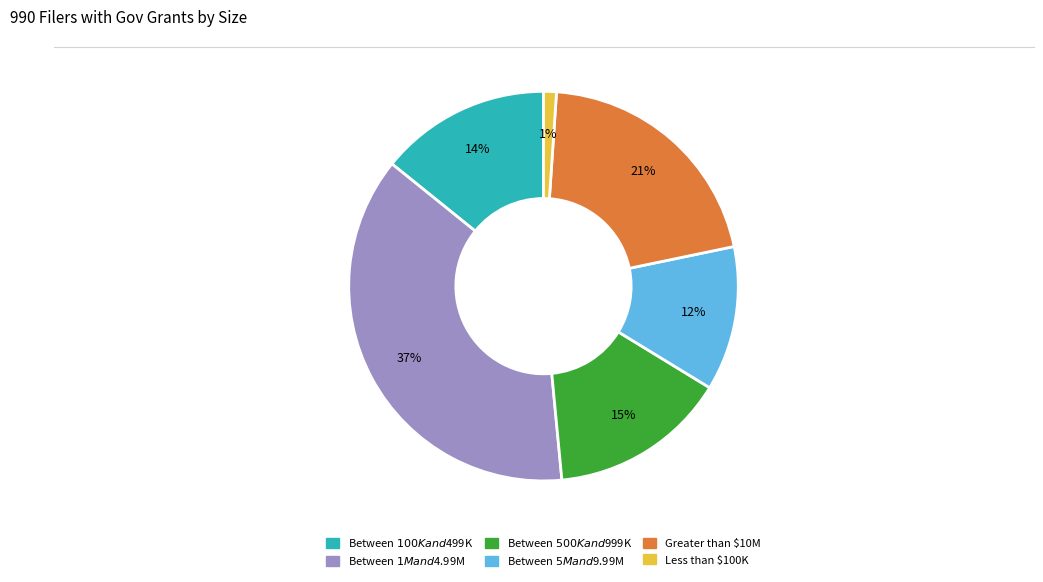

What is the largest slice in the pie chart?

Between $1M and $4.99M